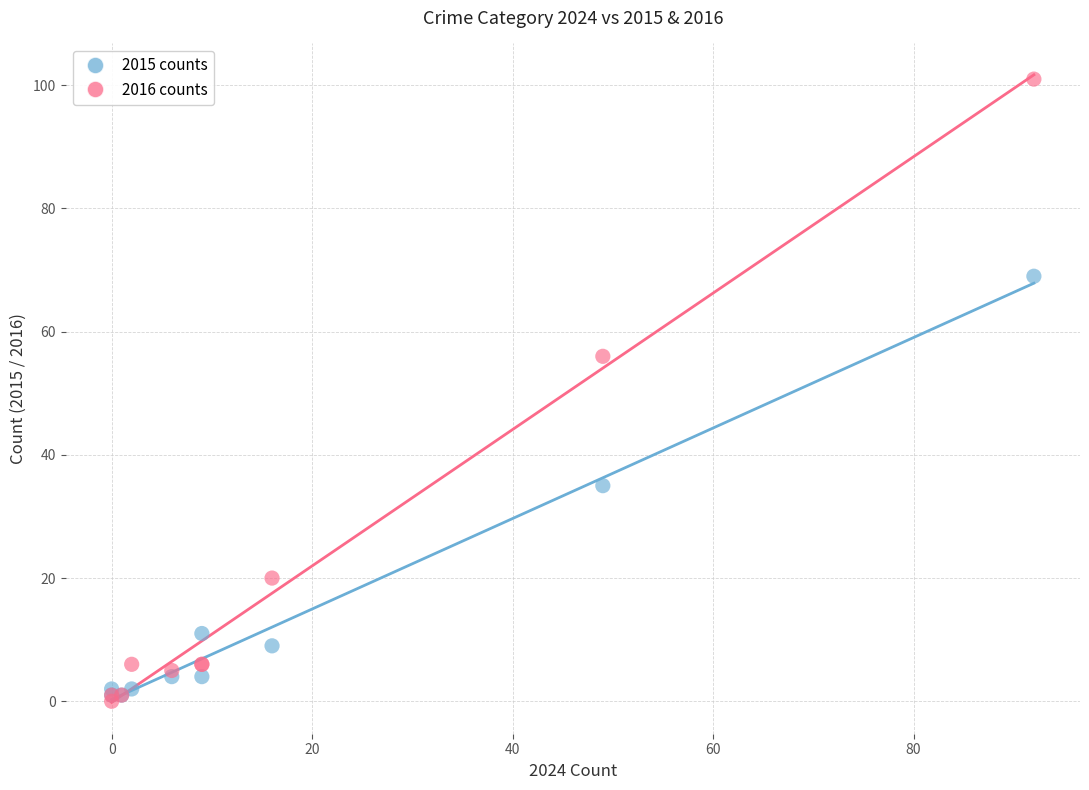

In the 2016 counts series, what Y value is closest to 50?

56